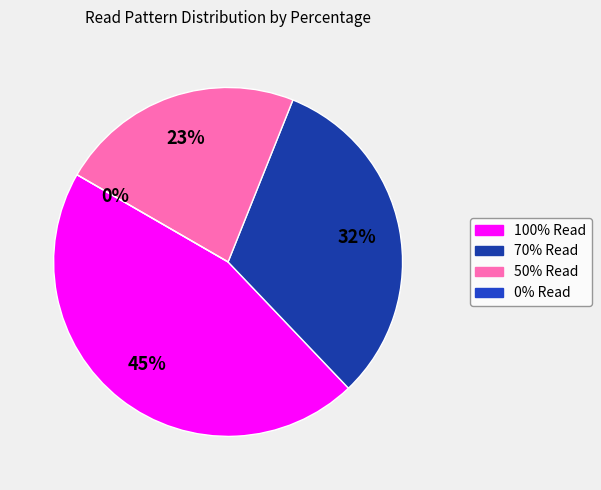

What percentage is the 50% Read slice, to the nearest percent?

23%